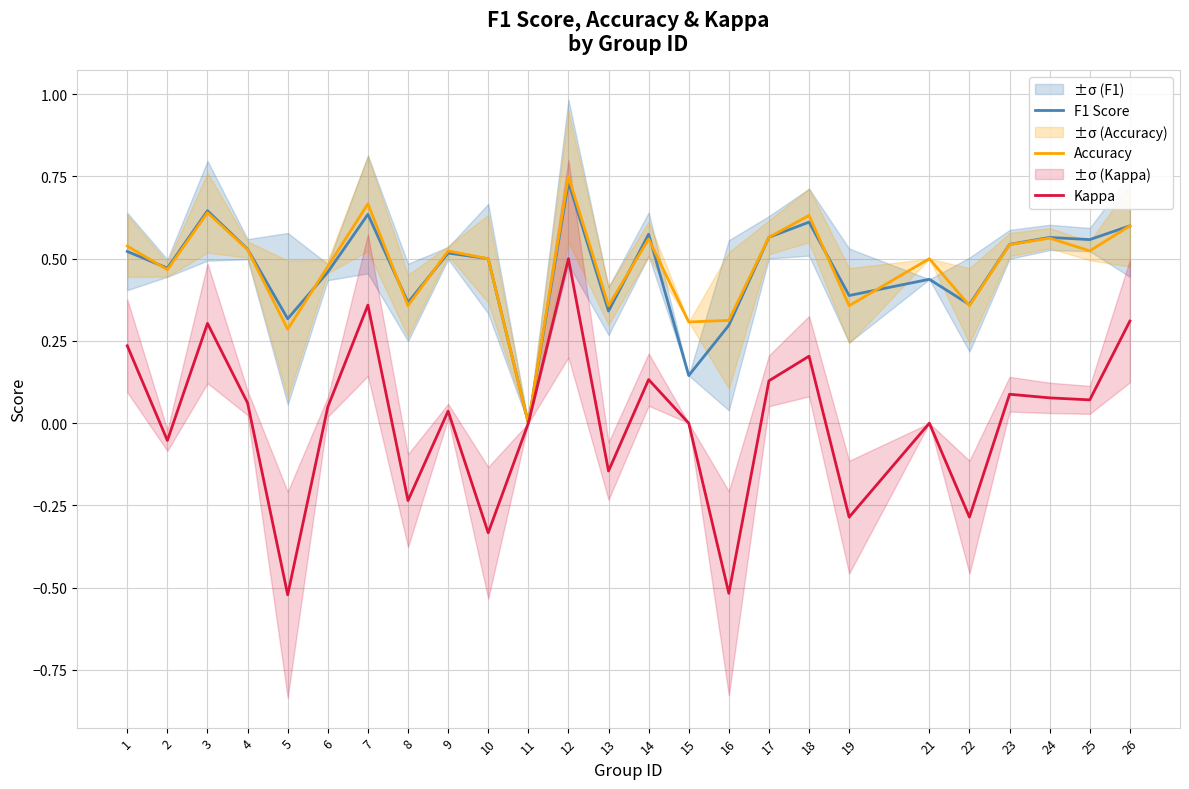

Which series has the largest total across all categories?

Accuracy